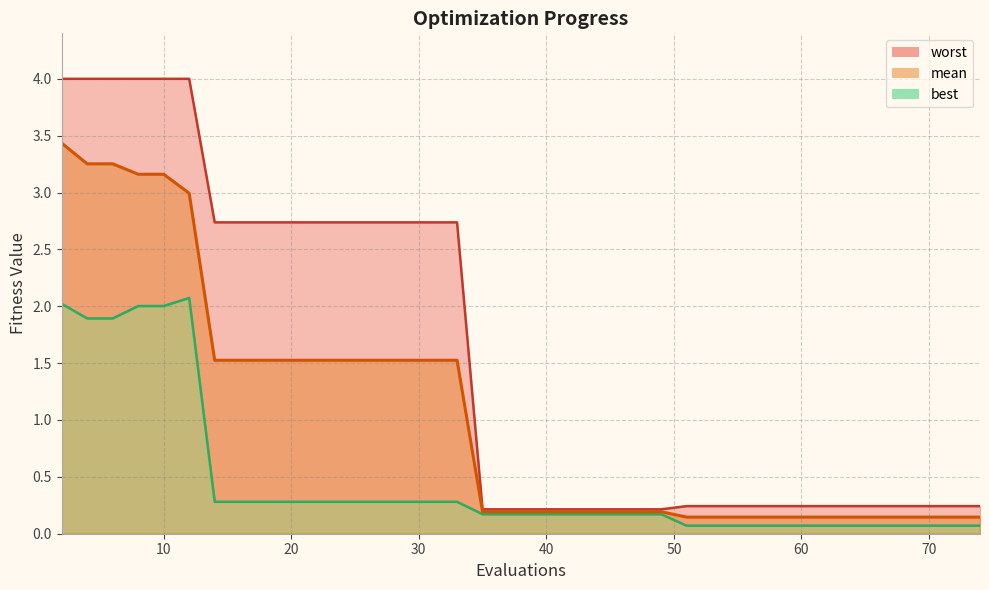

The value of mean at 74 is 0.1. True or false?

True